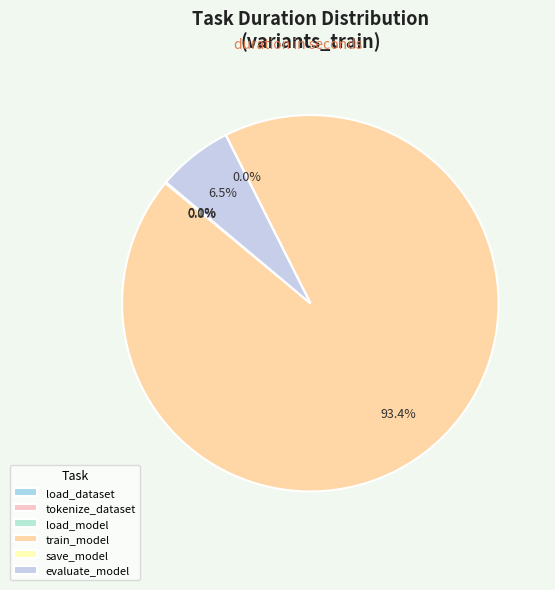

Which slice is the largest?

train_model